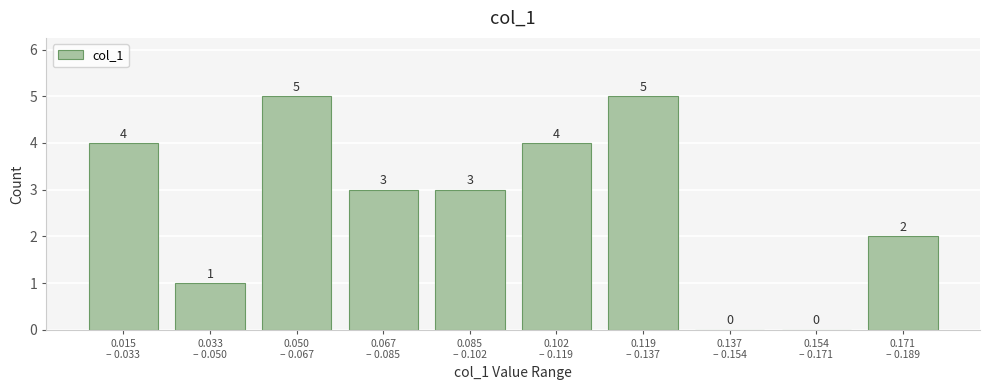

How many values are between 1 and 4?

6